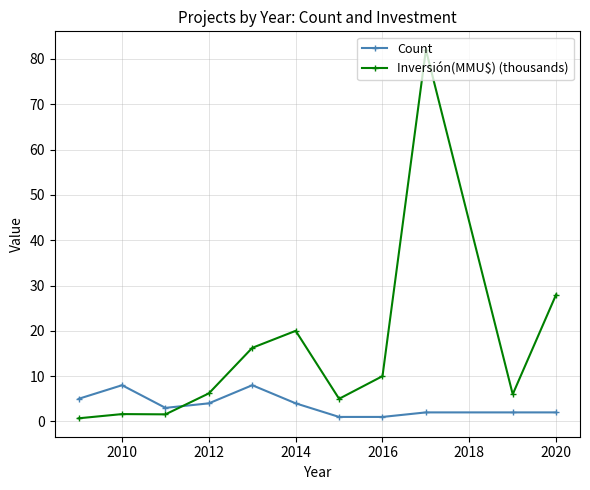

Does the chart have visible grid lines?

Yes